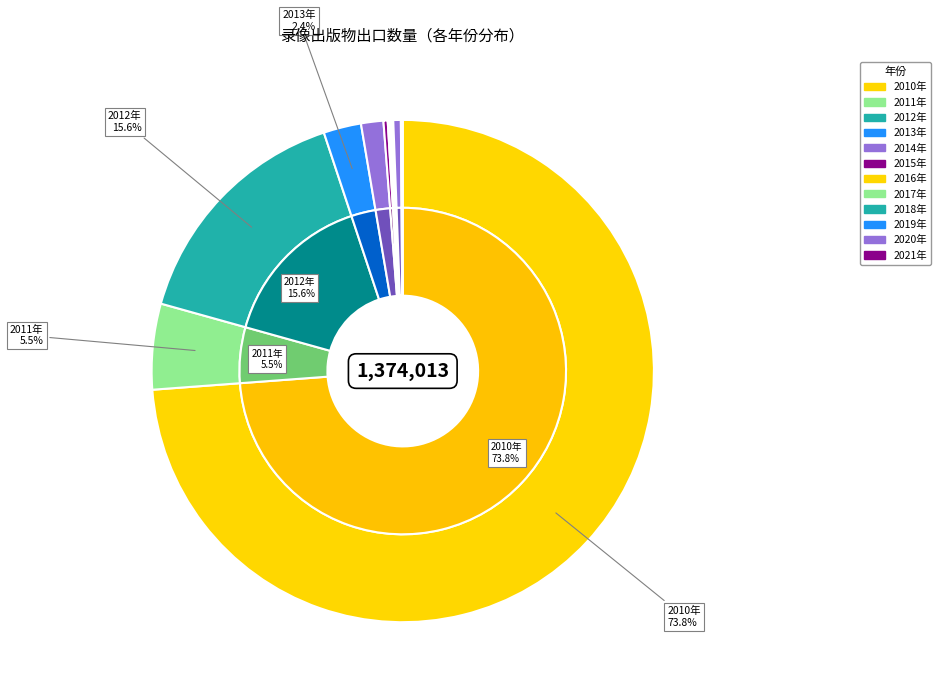

What percentage is the 2011年 slice, to the nearest percent?

6%